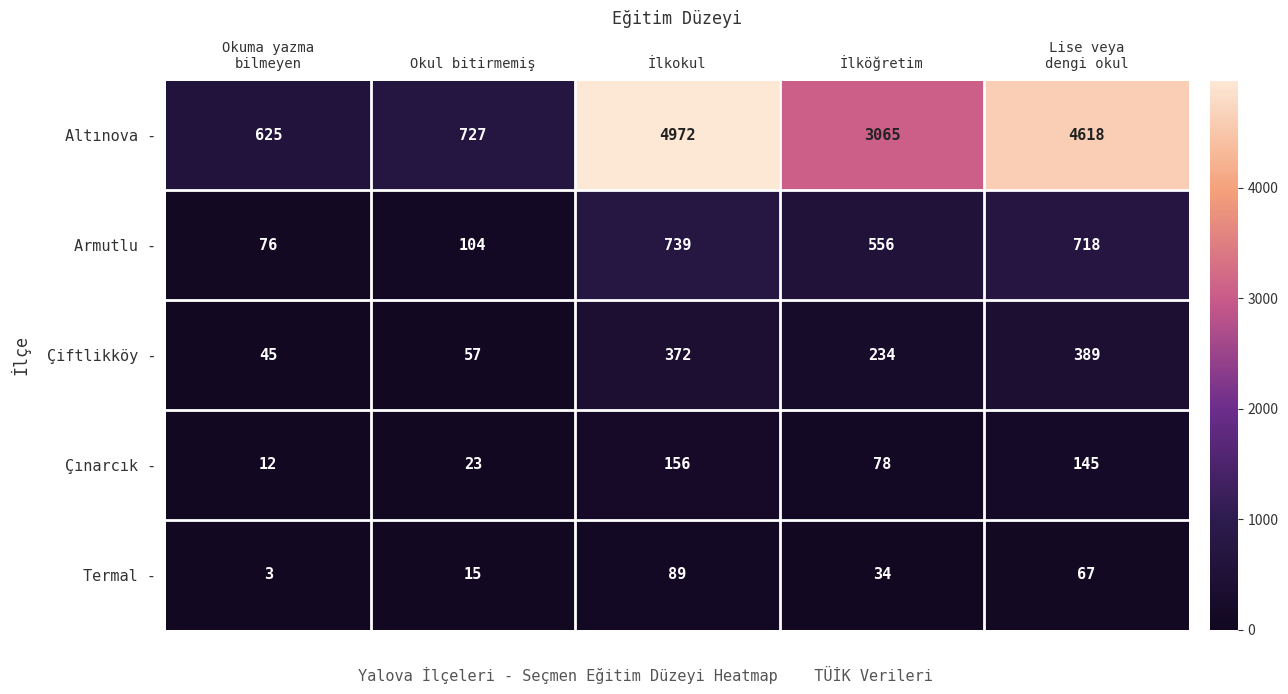

What is the minimum value shown in the chart?

3